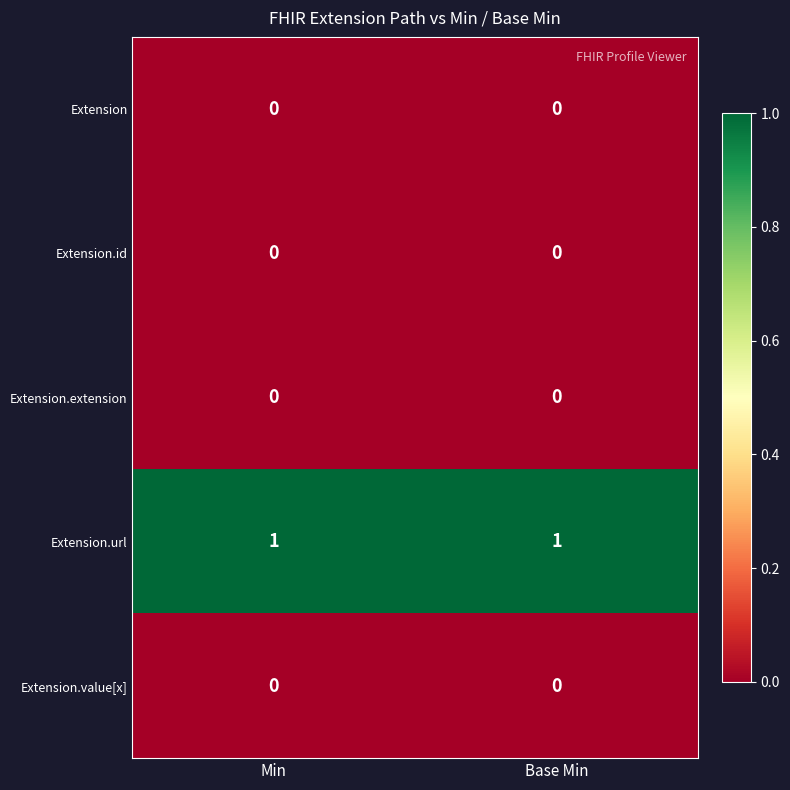

Reading left to right, what are all the values shown in this chart?

Extension: Min=0	Base Min=0
Extension.id: Min=0	Base Min=0
Extension.extension: Min=0	Base Min=0
Extension.url: Min=1	Base Min=1
Extension.value[x]: Min=0	Base Min=0